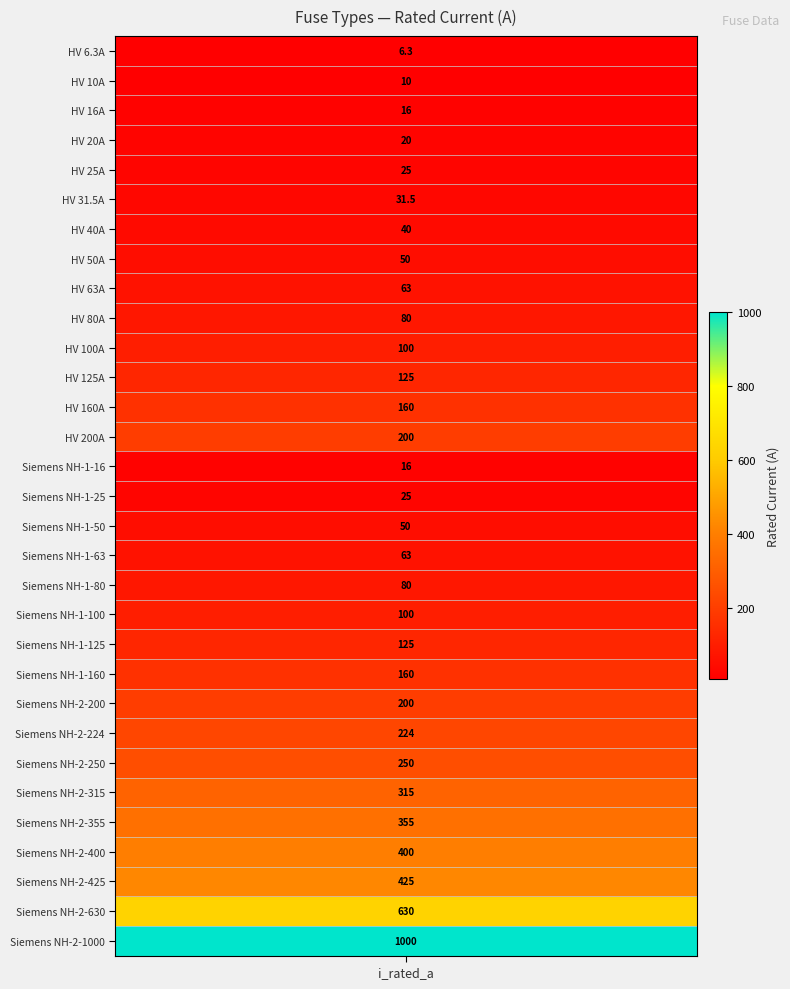

Reading left to right, what are all the values shown in this chart?

i_rated=6.3	1=10.0	2=16.0	3=20.0	4=25.0	5=31.5	6=40.0	7=50.0	8=63.0	9=80.0	10=100.0	11=125.0	12=160.0	13=200.0	14=16.0	15=25.0	16=50.0	17=63.0	18=80.0	19=100.0	20=125.0	21=160.0	22=200.0	23=224.0	24=250.0	25=315.0	26=355.0	27=400.0	28=425.0	29=630.0	30=1000.0